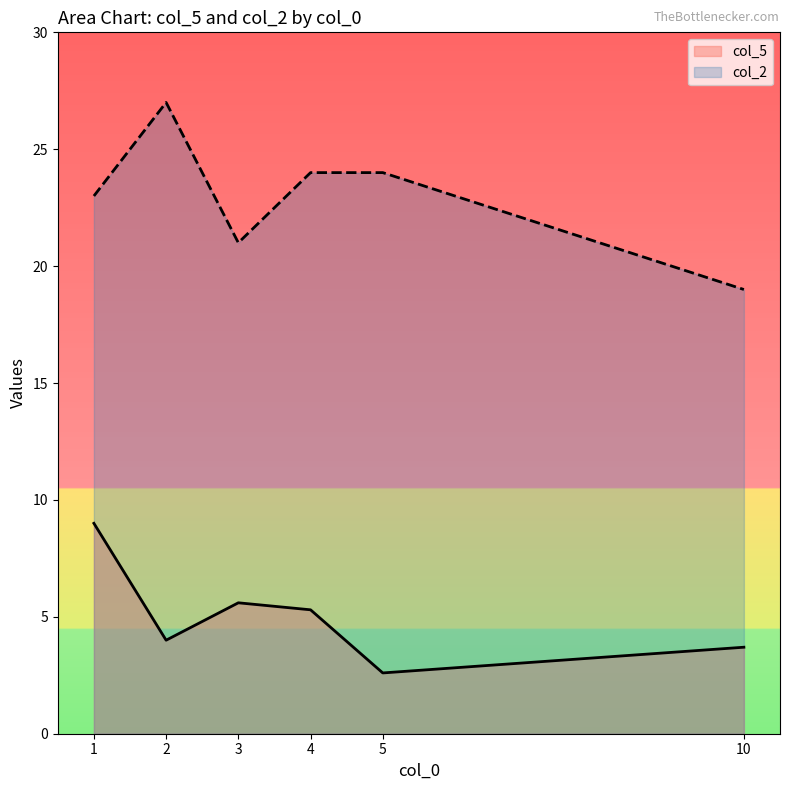

List the series in order of their overall mean, highest first.

col_2, col_5